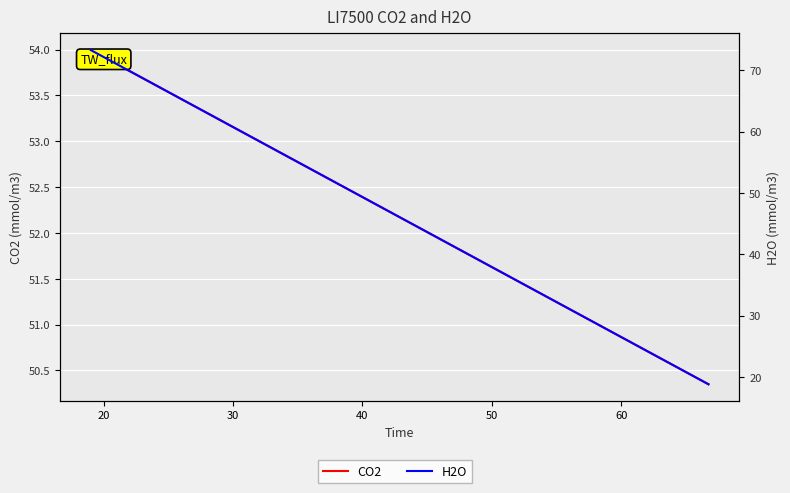

How many distinct data groups are displayed?

2